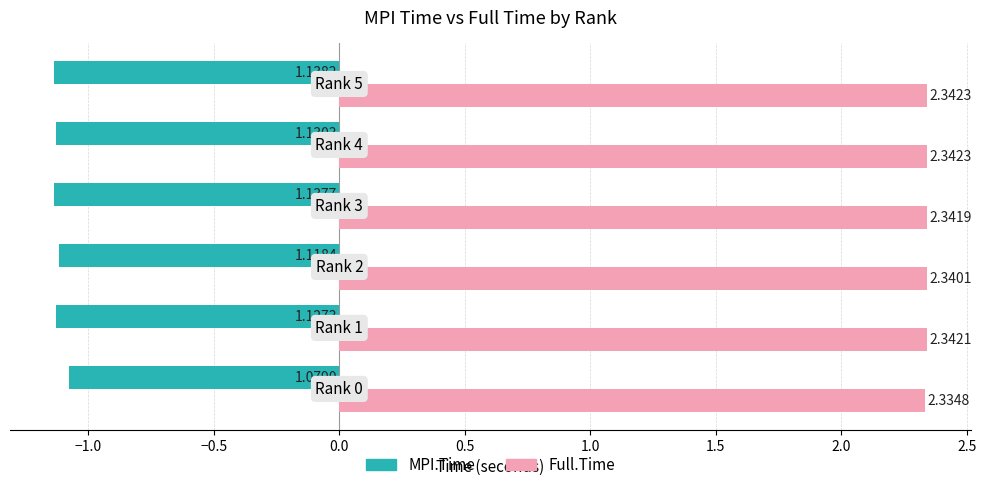

Which series has the widest spread of values?

MPI.Time